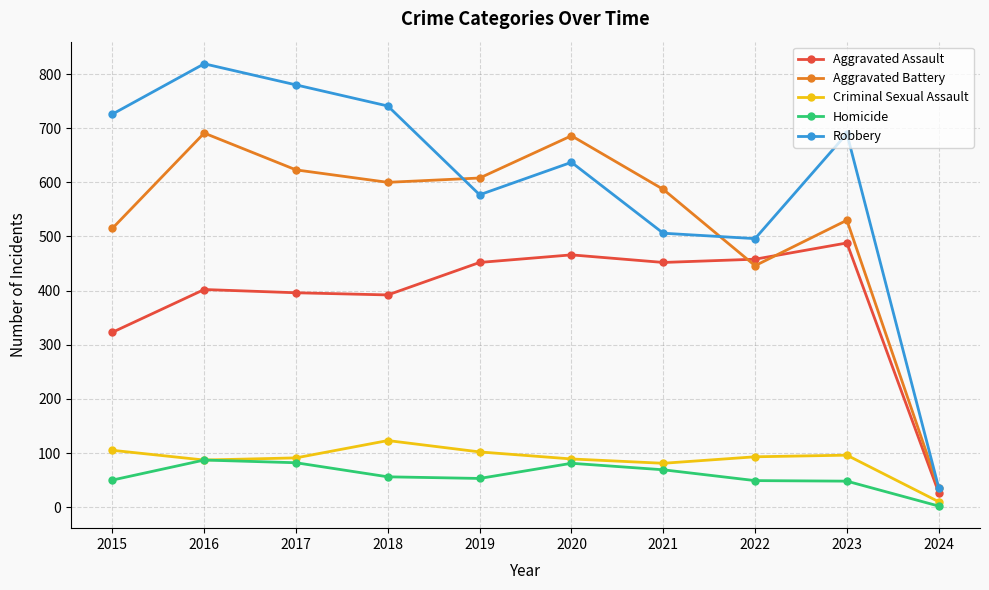

True or false: Criminal Sexual Assault has more than 2 points higher than both neighbors.

False